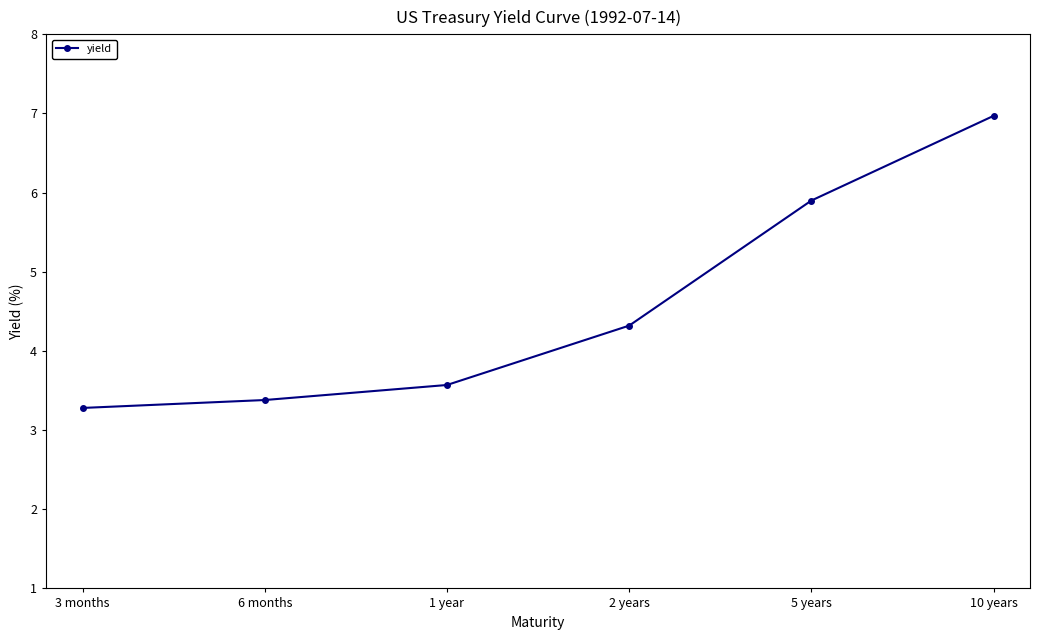

List the labels in order of value, smallest first.

3 months, 6 months, 1 year, 2 years, 5 years, 10 years